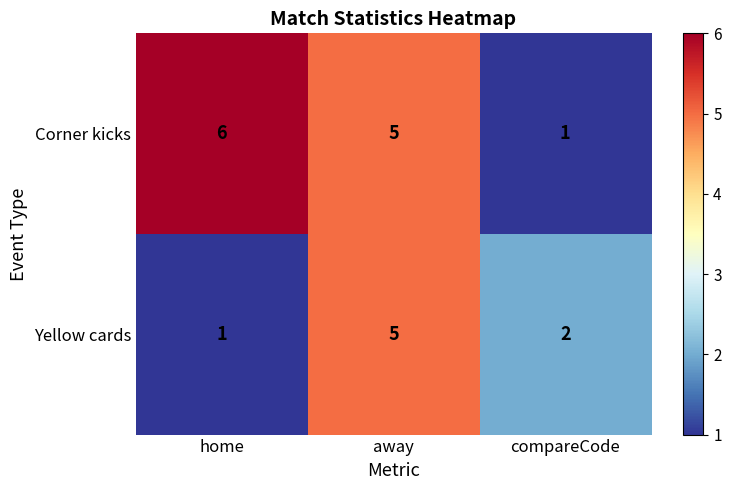

What is the average value of the Corner kicks series?

4